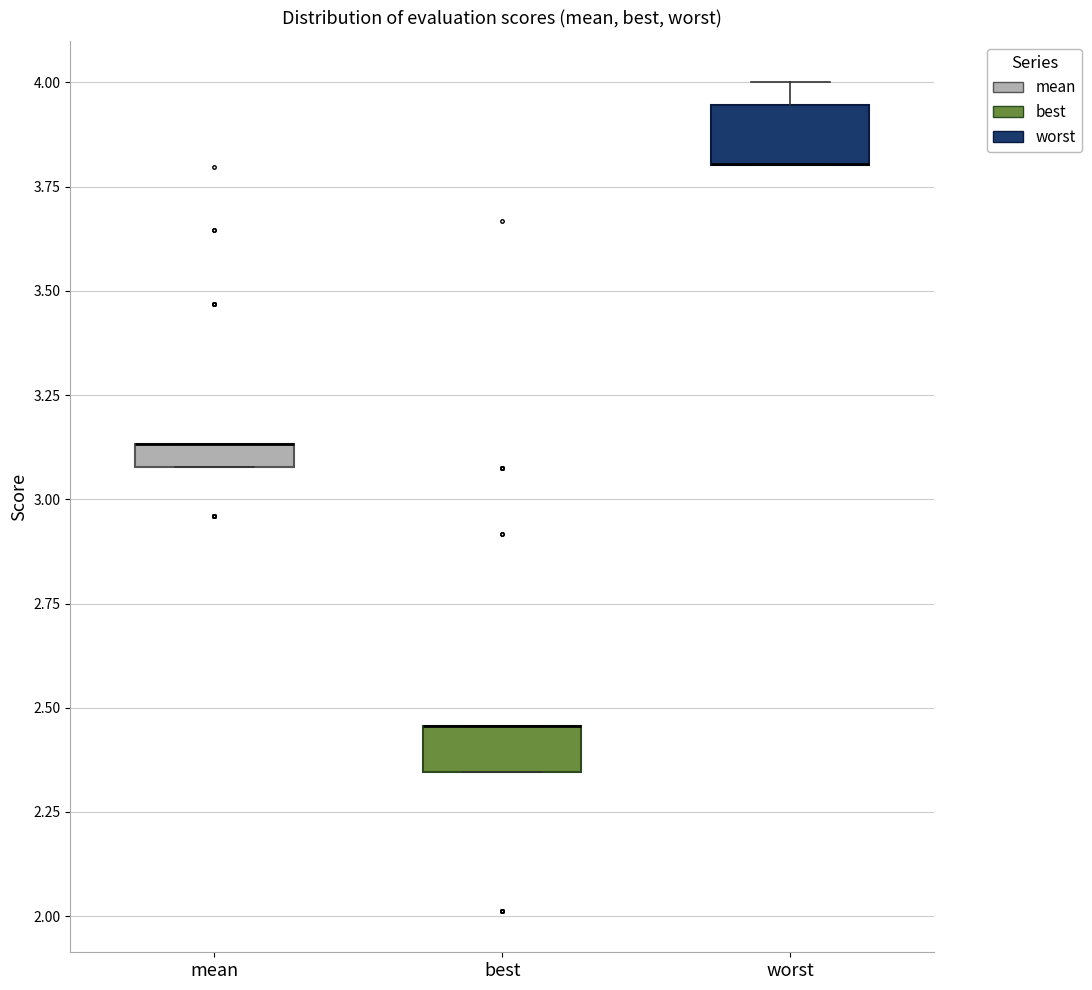

Where is the lower edge of the box for worst on the y-axis? The values are not printed on the chart, so give them approximately, as read against the axis.

3.80